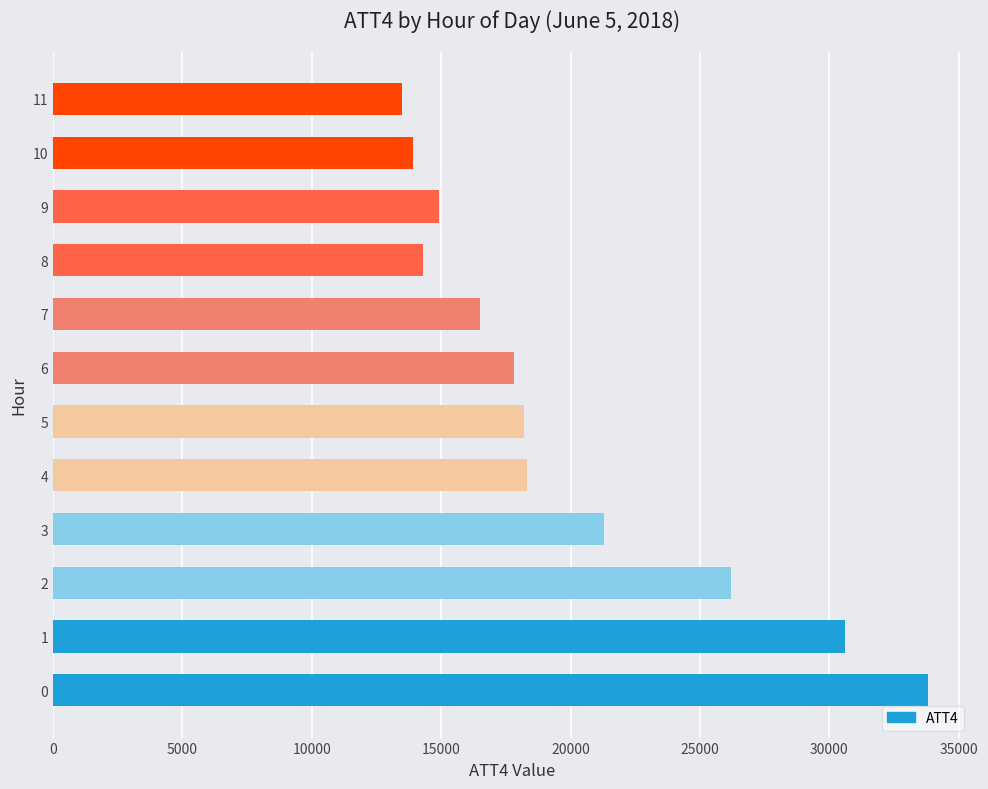

Is it true that the value at 0 is 45177?

False